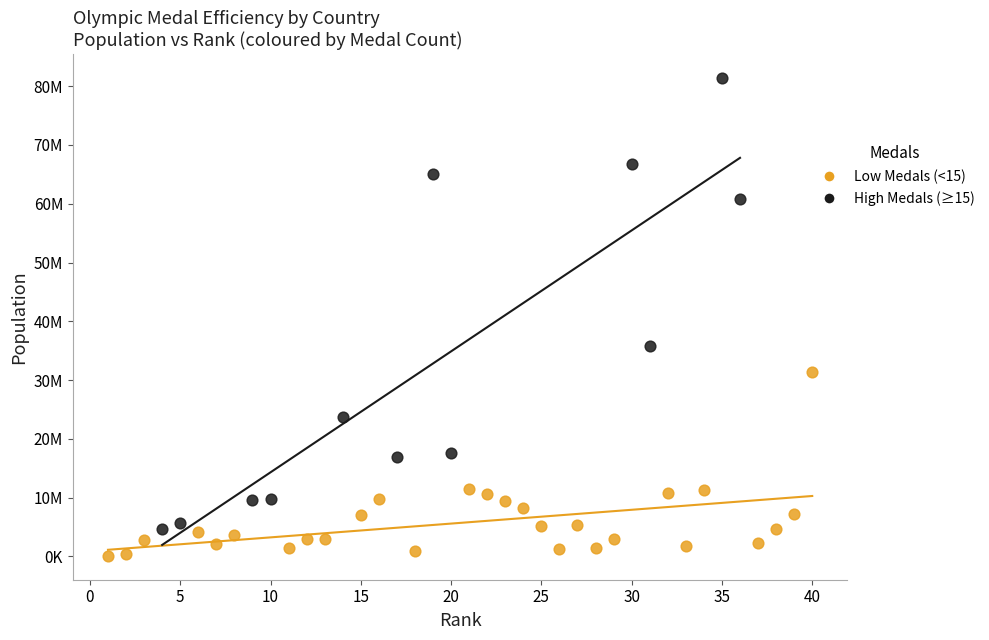

What are all the series names shown in the legend?

Low Medals (<15), High Medals (≥15)